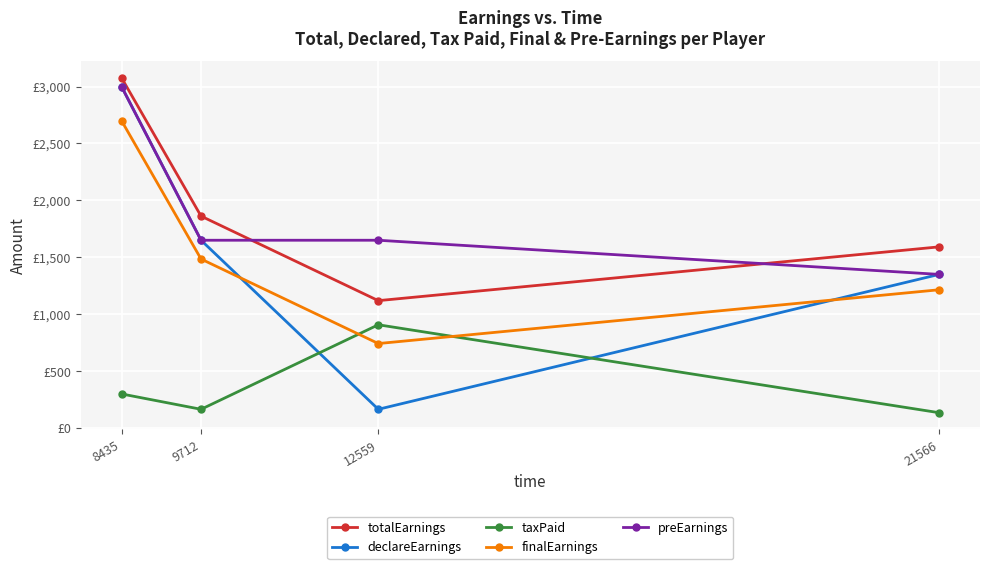

Is this an area chart (filled region under the line)?

No